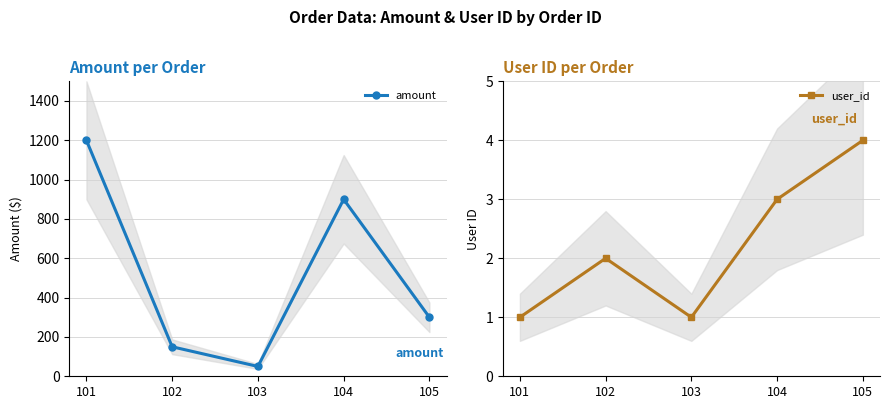

Rank the categories by amount value from lowest to highest.

103, 102, 105, 104, 101